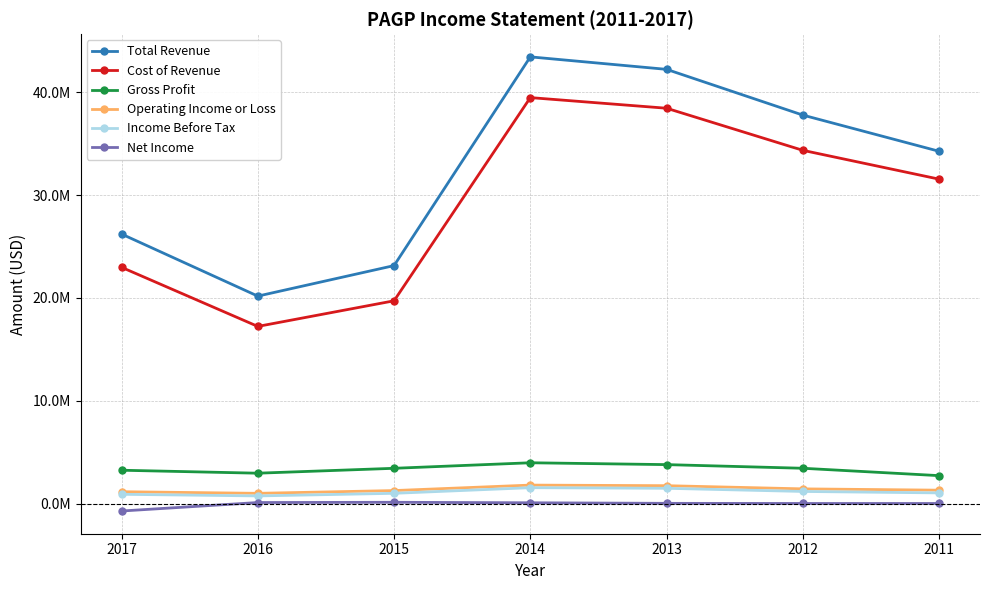

What are all the series names shown in the legend?

Total Revenue, Cost of Revenue, Gross Profit, Operating Income or Loss, Income Before Tax, Net Income